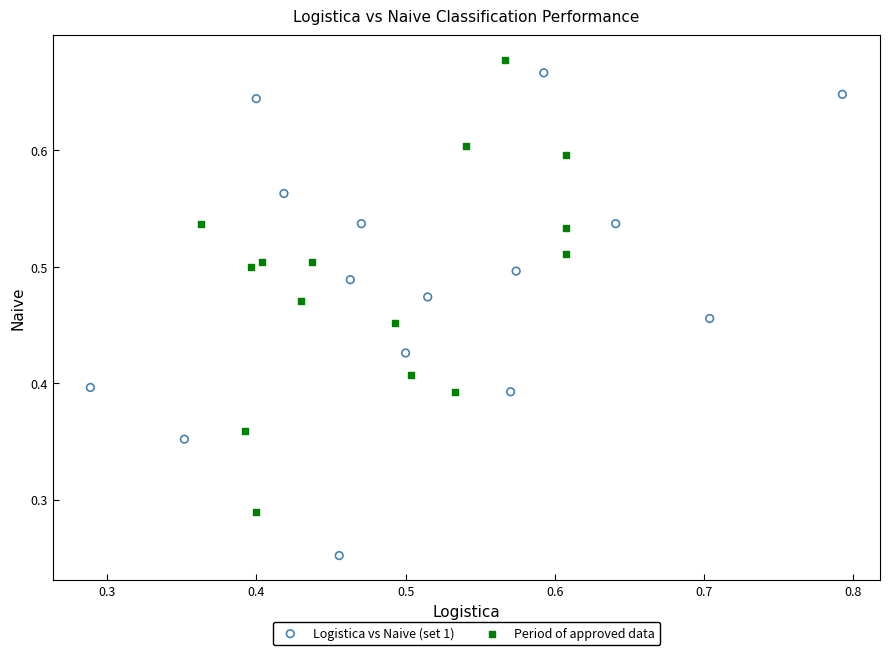

Which series reaches the minimum Y coordinate?

Logistica vs Naive (set 1)